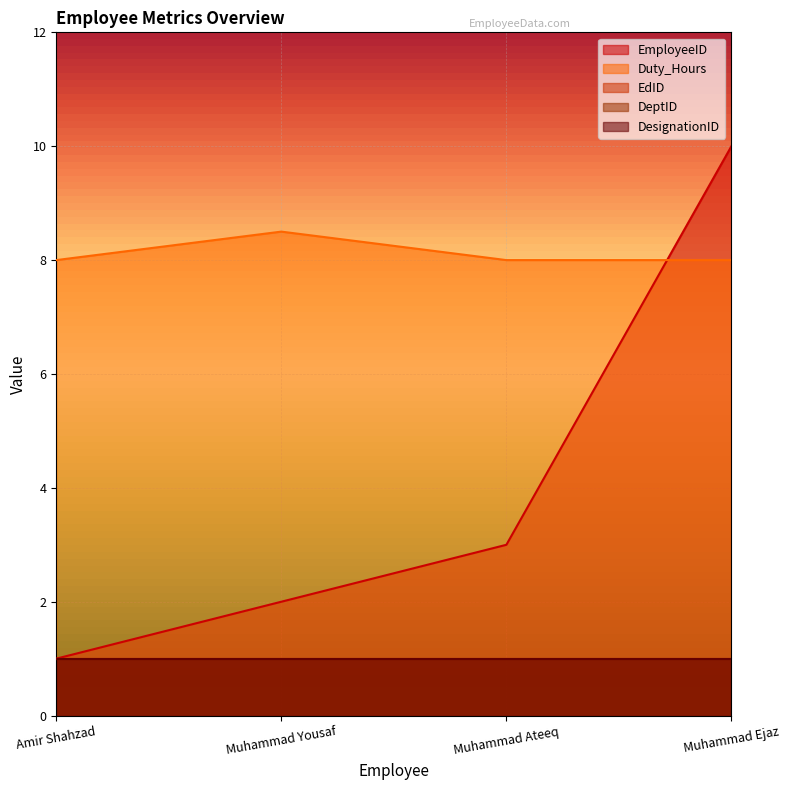

What is the value of the DesignationID point at the 4th from the left?

1.0